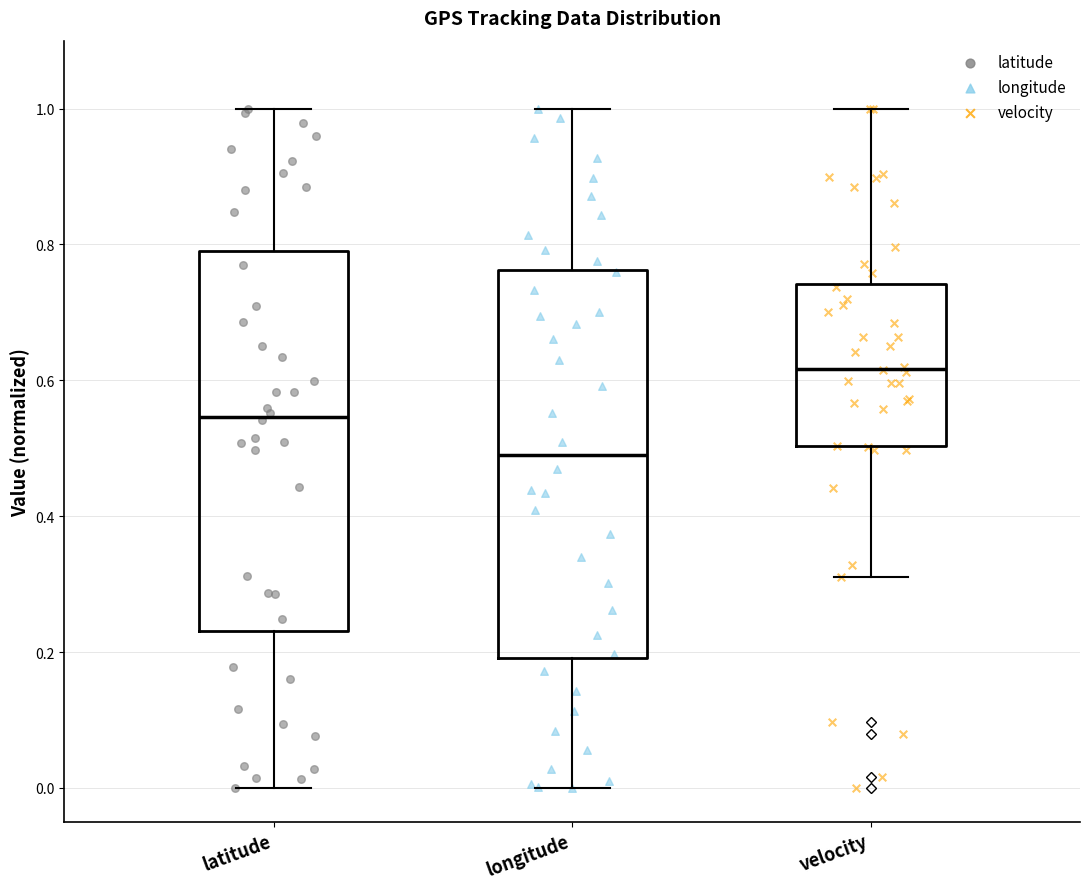

Where is the lower edge of the box for longitude on the y-axis? The values are not printed on the chart, so give them approximately, as read against the axis.

0.20